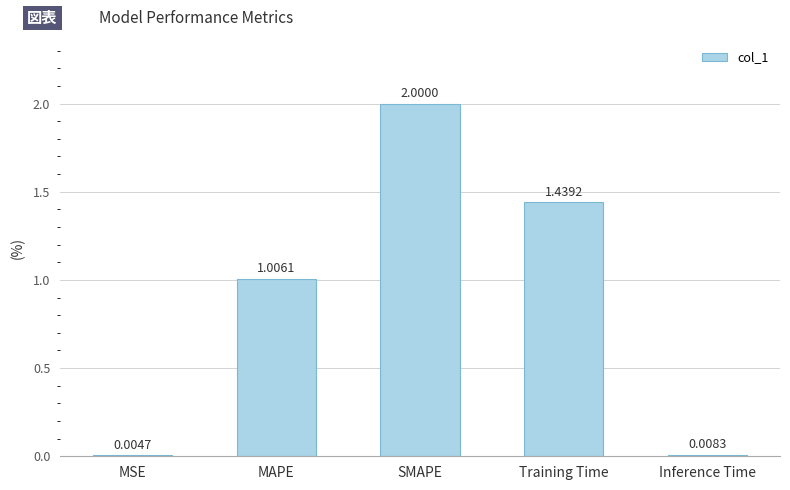

Between MSE and Training Time, which is larger?

Training Time